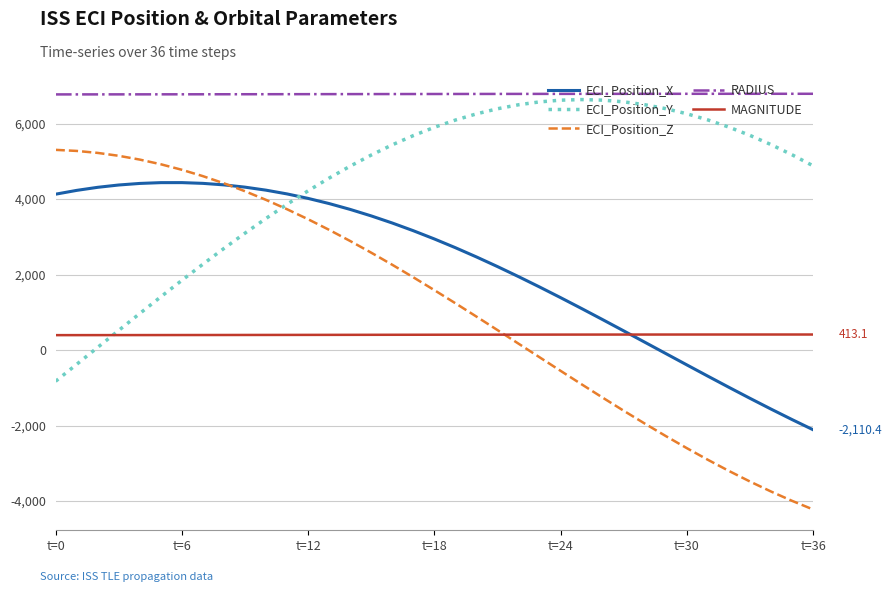

What is the difference between the maximum and minimum values in the ECI_Position_X series?

6548.1